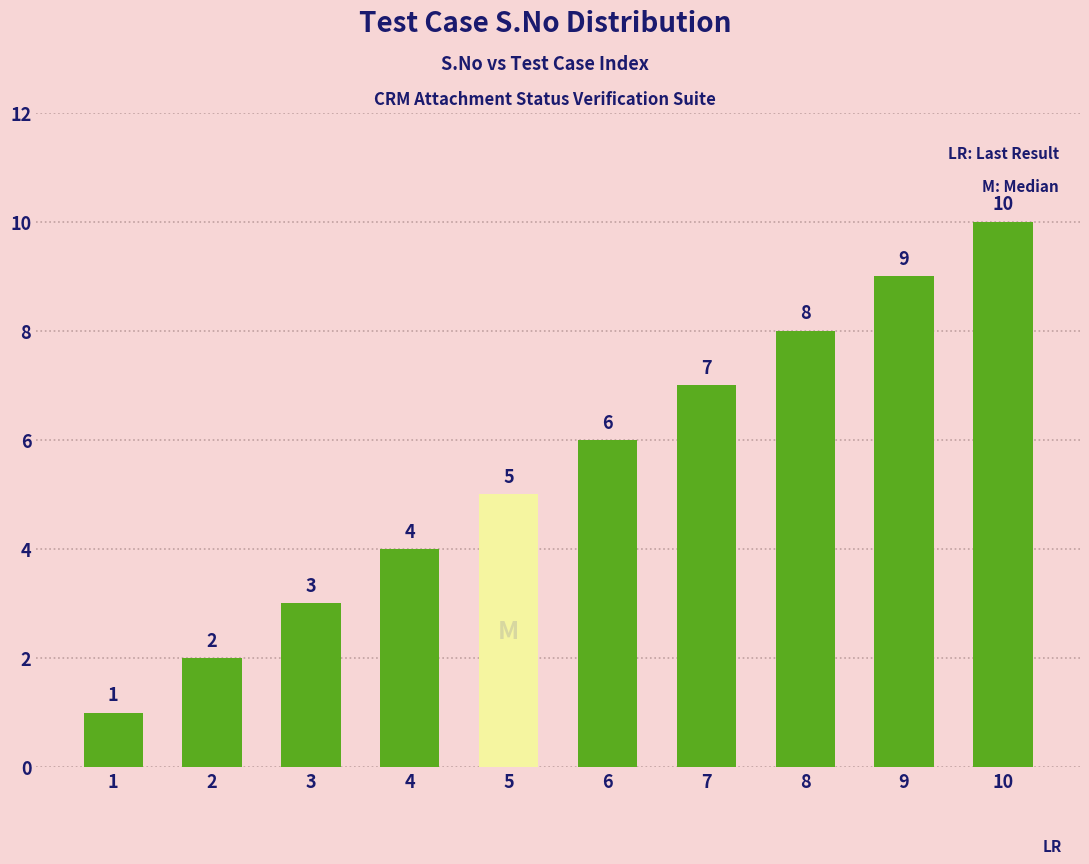

What is the greatest value displayed?

10